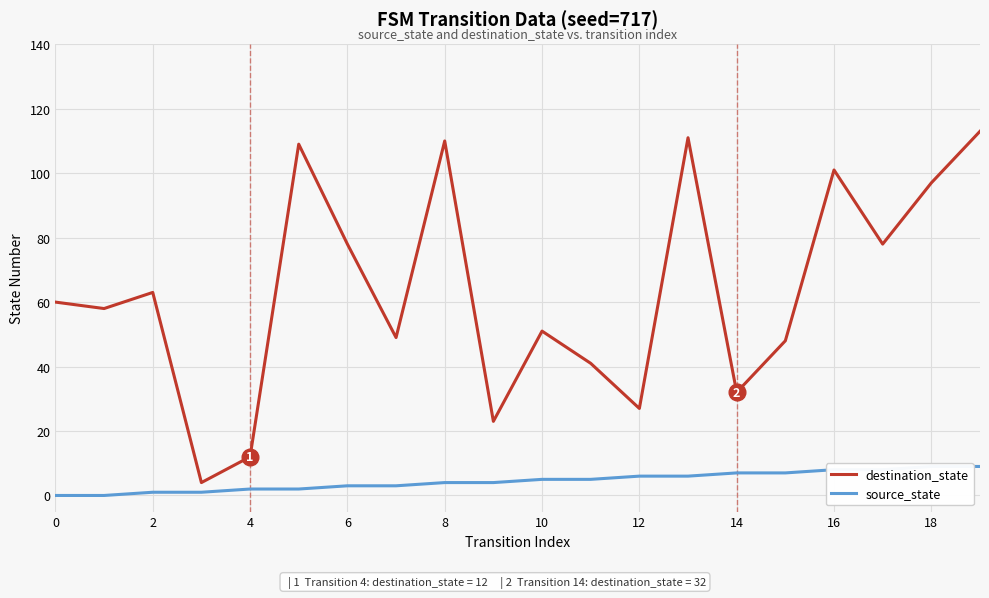

Rank the series by their average value, from lowest to highest.

source_state, destination_state